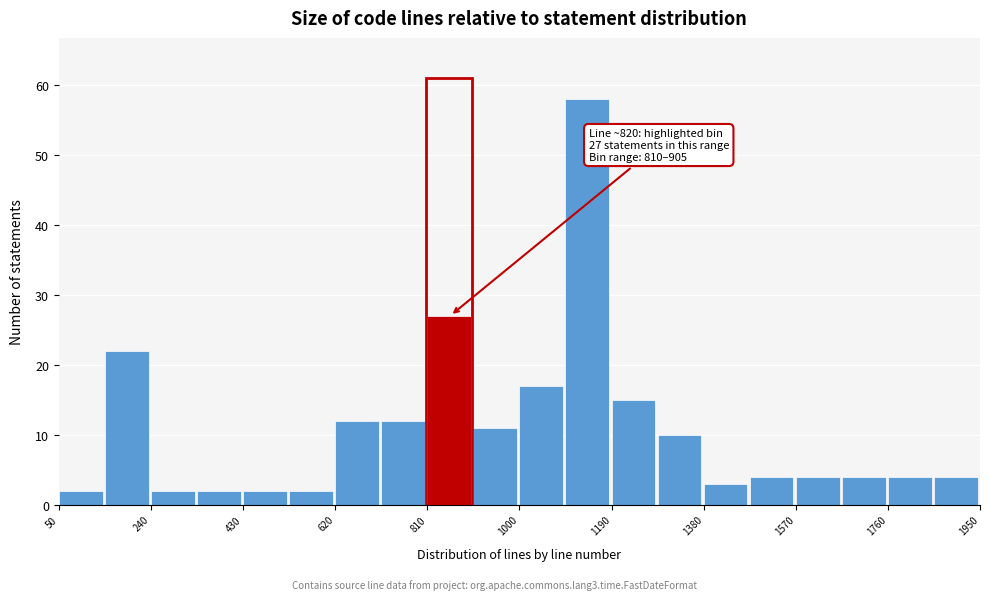

Over which range of the x-axis is the bar tallest?

1095 to 1190